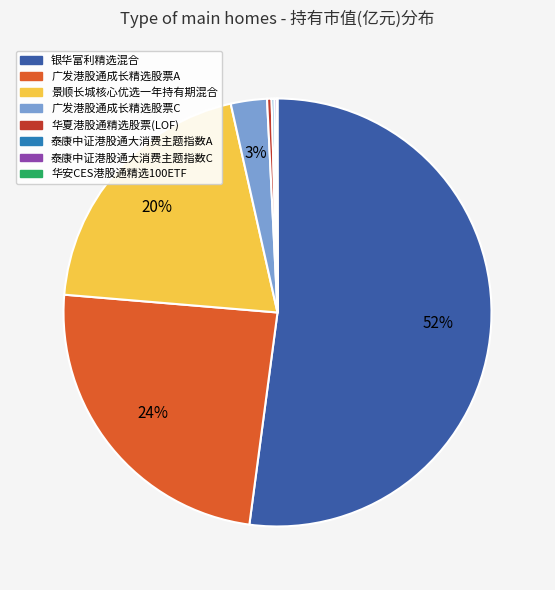

Is it true that 华夏港股通精选股票(LOF) is 0% of the pie?

True